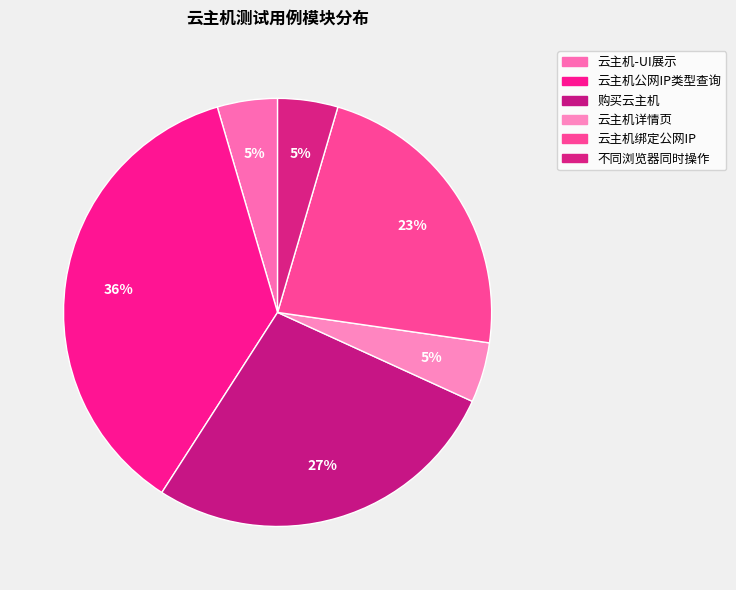

What is the largest slice in the pie chart?

云主机公网IP类型查询